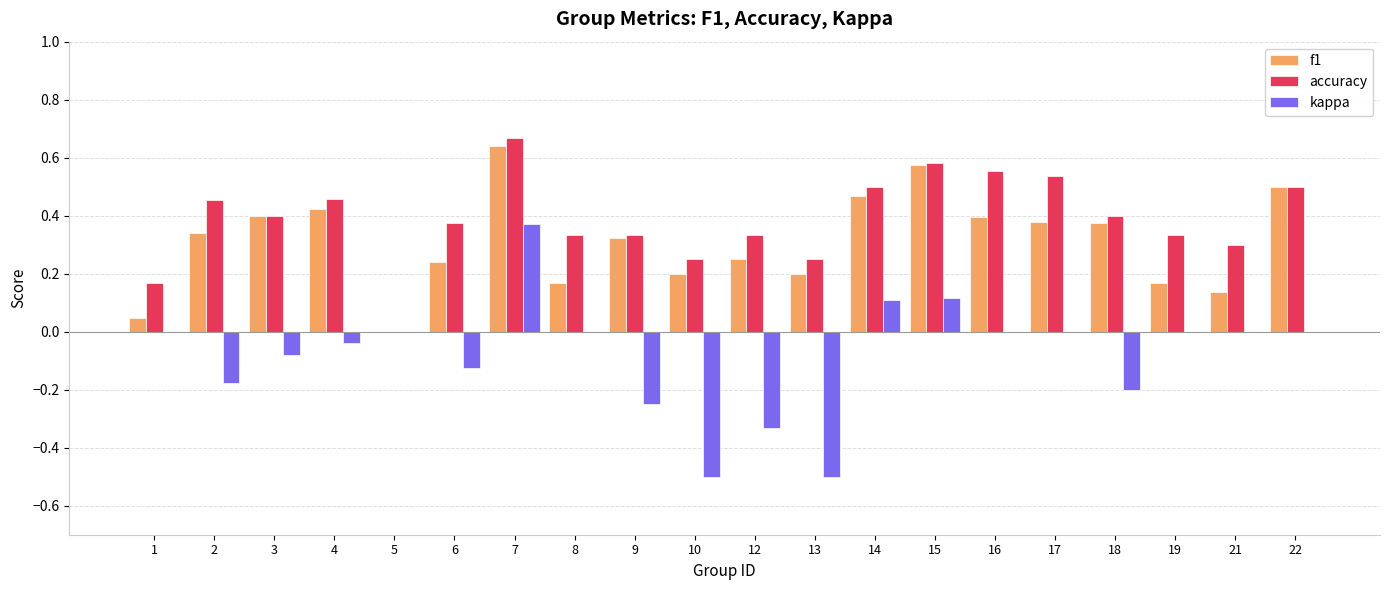

At which label does accuracy reach its peak?

7